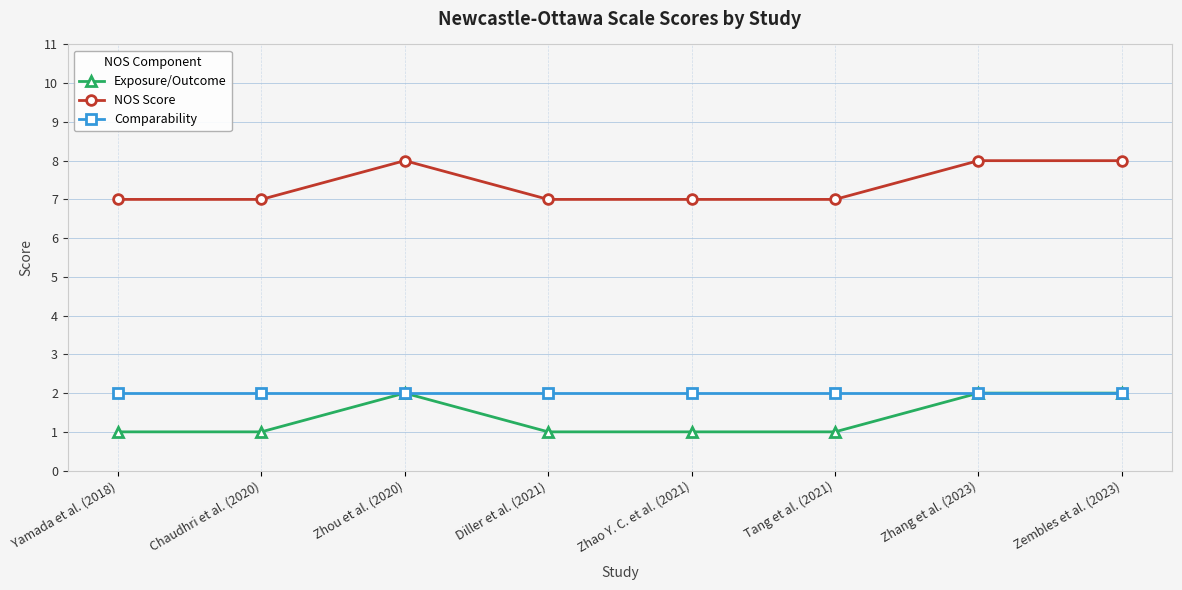

What is the greatest value displayed?

8